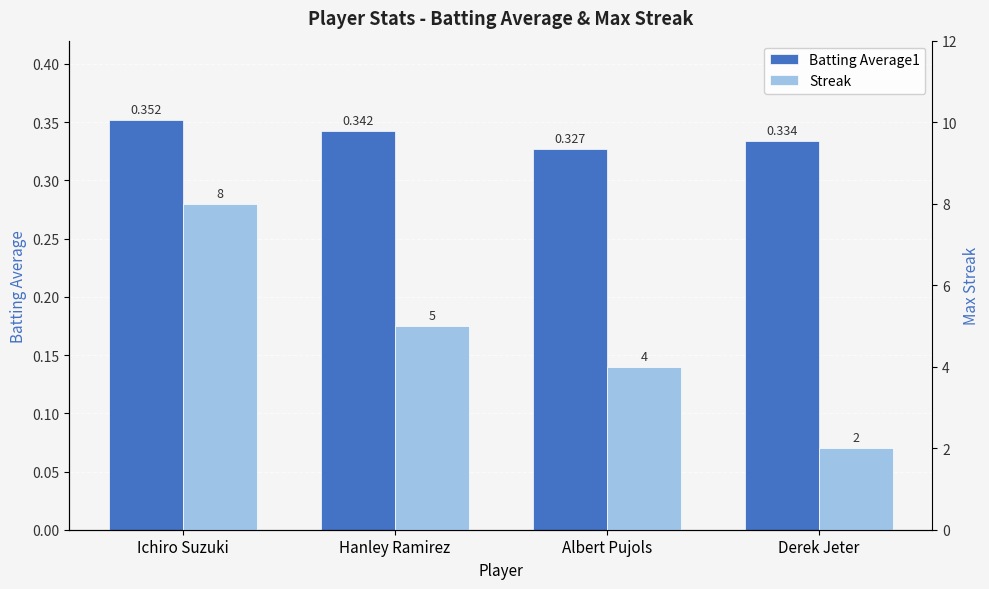

Where does the Streak series first go above 5?

Ichiro Suzuki